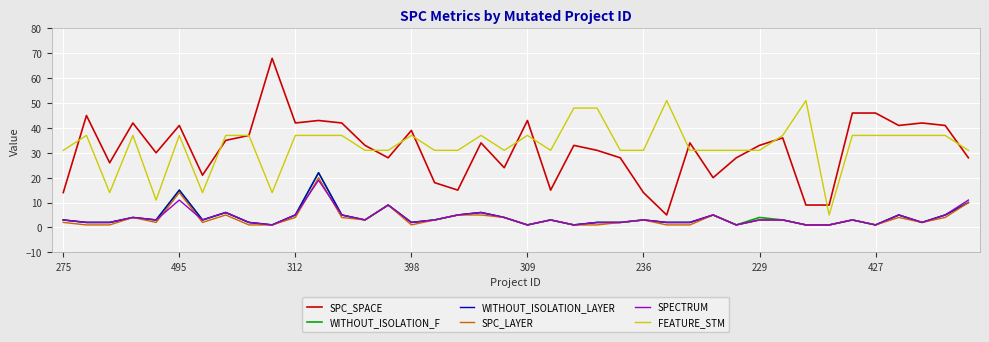

What is the maximum value shown in the chart?

68